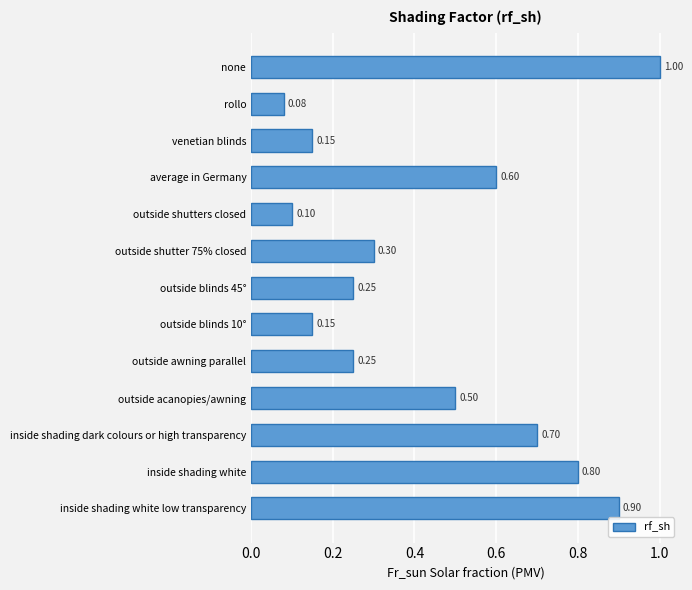

Count the number of categories in the chart.

13